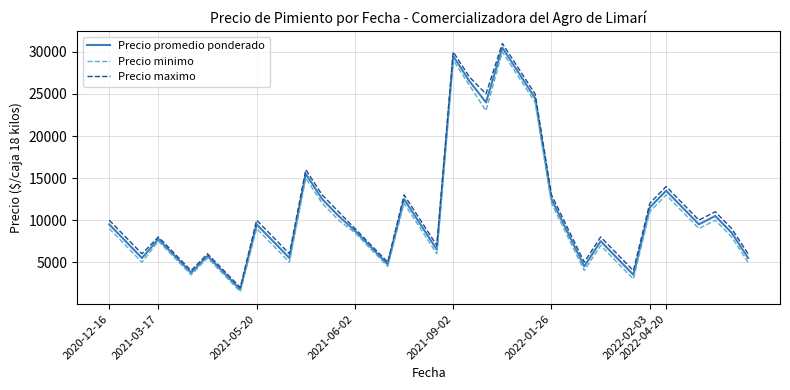

What is the maximum value shown in the chart?

31000